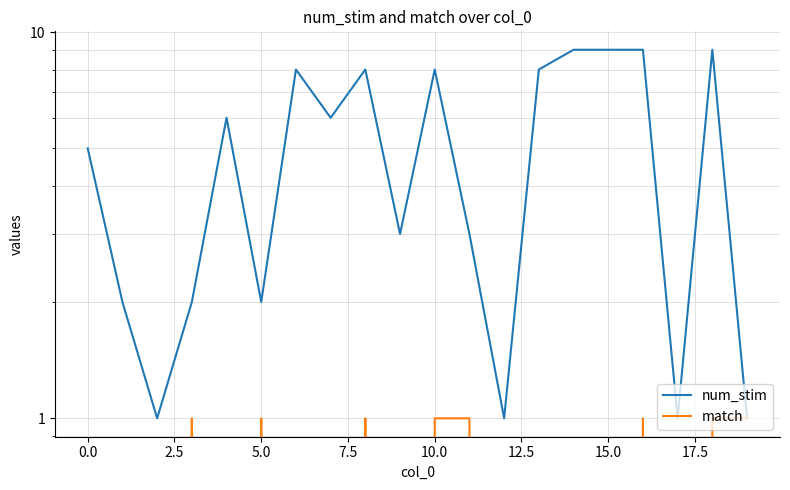

The num_stim series shows 4 at 12.5. True or false?

False